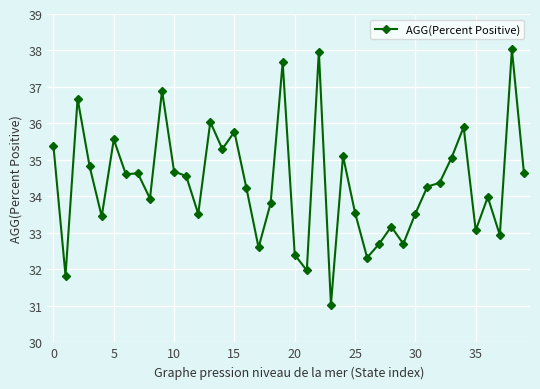

What is the value of the 2nd point from the left?

31.8